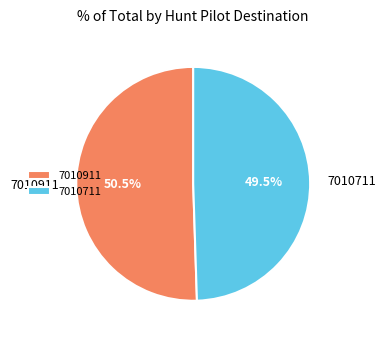

Is there any slice that represents more than half of the pie?

Yes